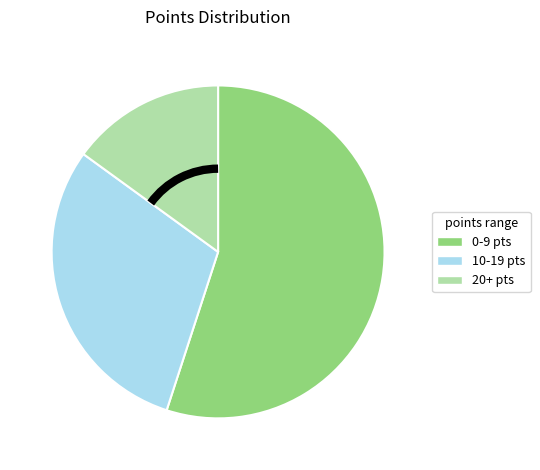

Do 20+ and 10-19 together represent more than half of the pie?

No